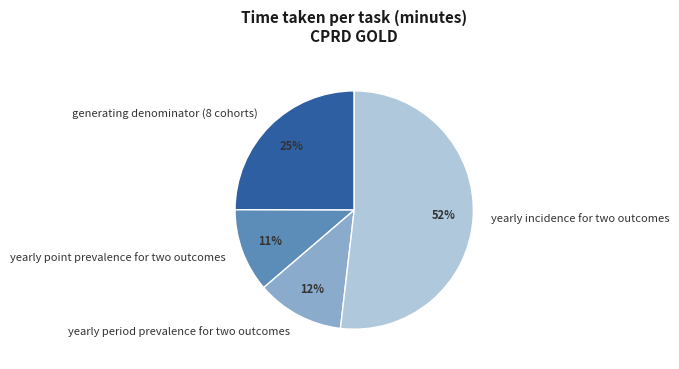

What percentage is the generating denominator (8 cohorts) slice, to the nearest percent?

25%